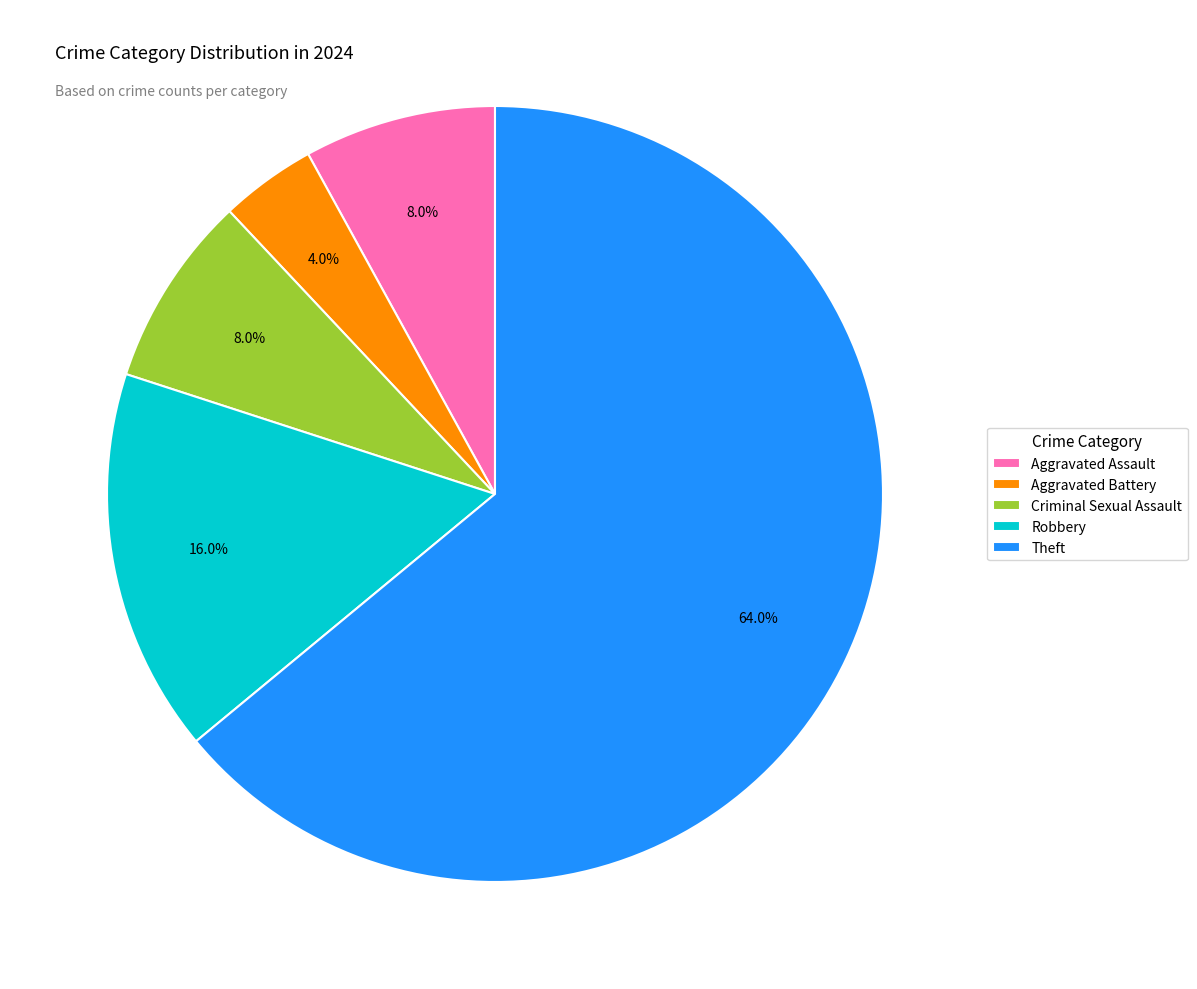

To the nearest percent, what is the combined percentage of Aggravated Battery and Criminal Sexual Assault?

12%